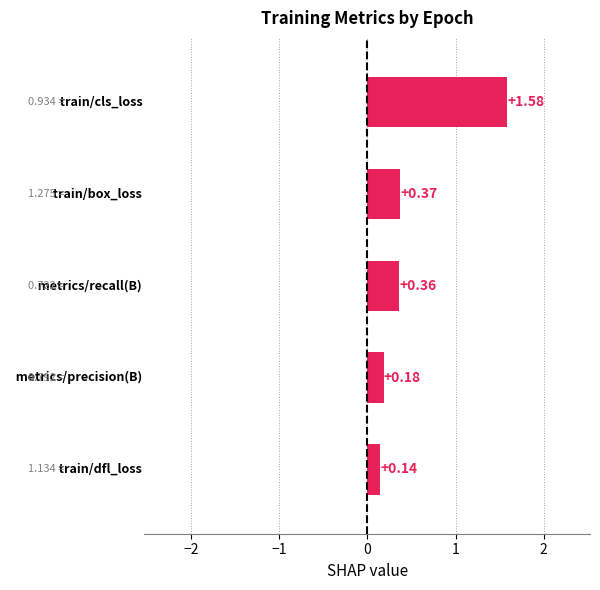

The train/dfl_loss series shows 0.2 at 17. True or false?

False